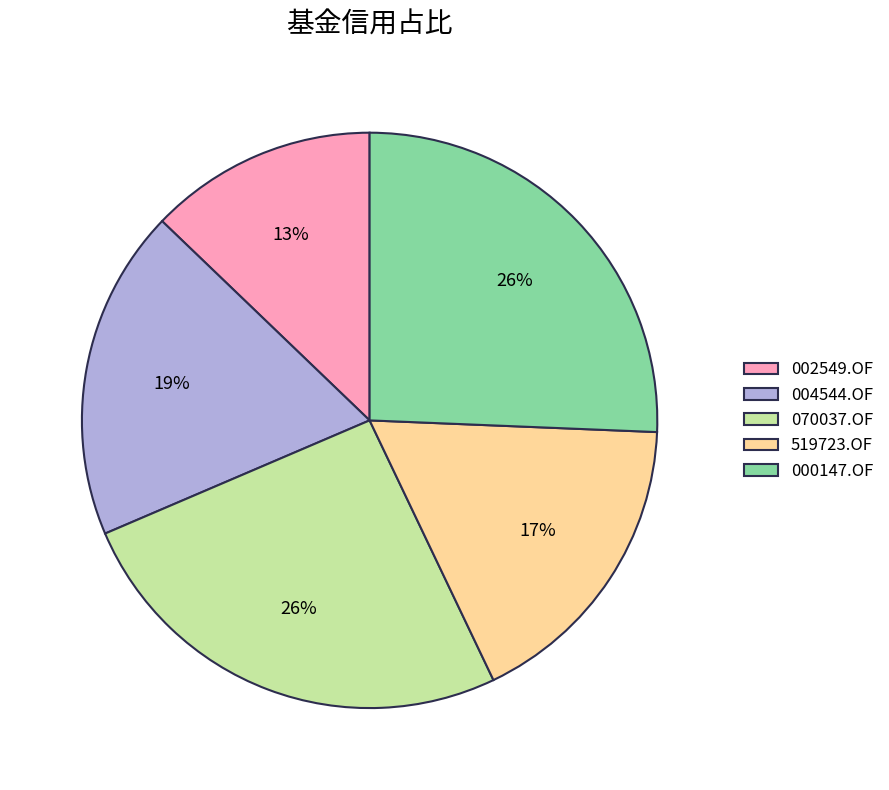

How many segments does this pie chart have?

5